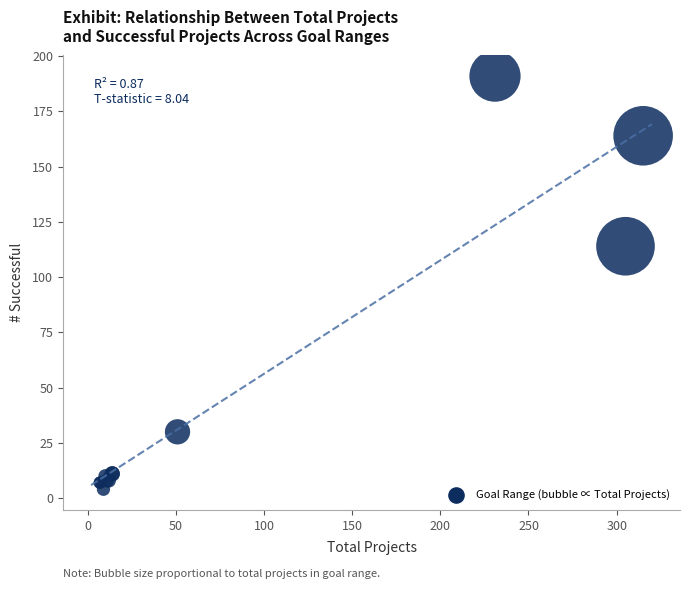

What Y value in the scatter plot is closest to 97?

114